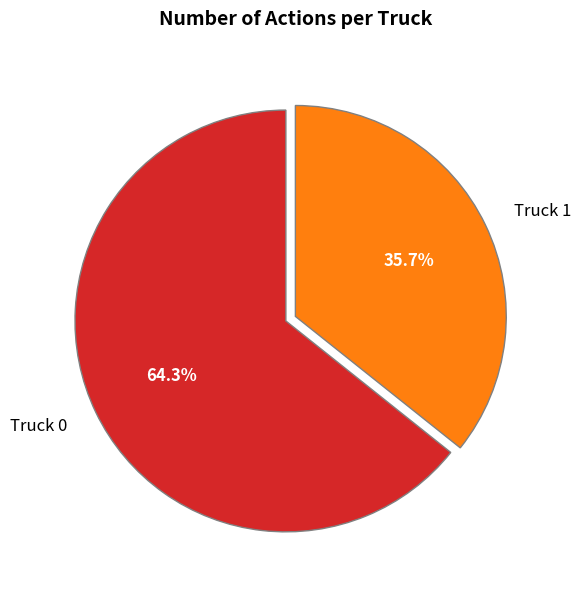

Approximately how many times larger is the value at Truck 1 compared to Truck 0?

0.6